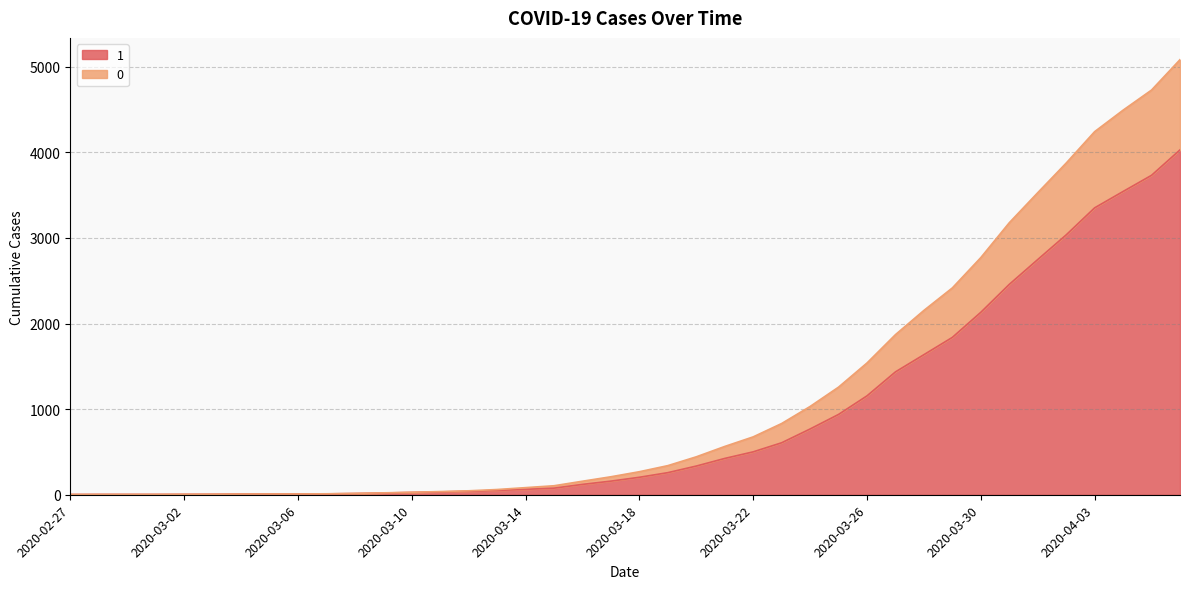

What is the label of the 29th point from the left?

2020-03-26